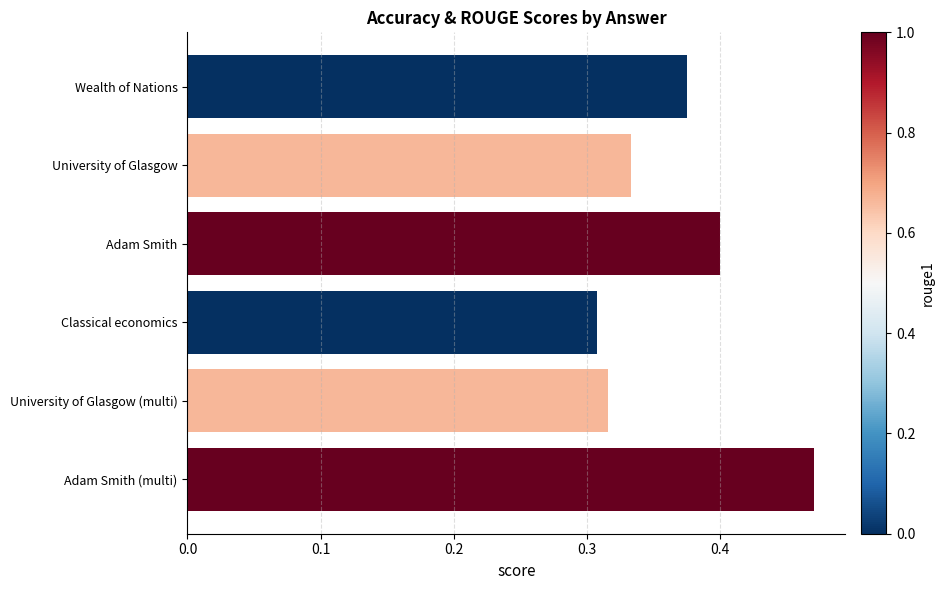

Between Adam Smith and University of Glasgow (multi), which is larger?

Adam Smith